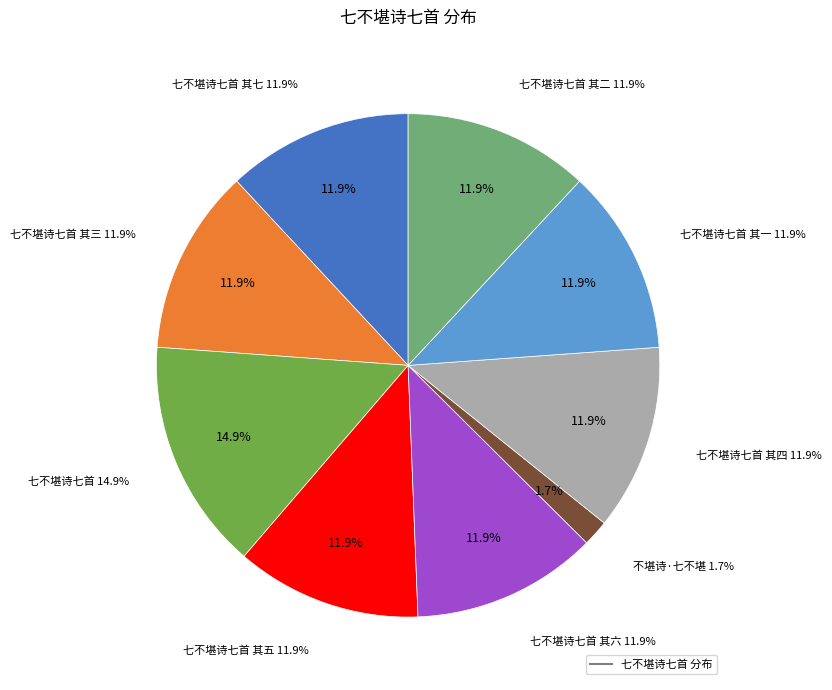

To the nearest percent, what percentage of the pie is 七不堪诗七首?

15%